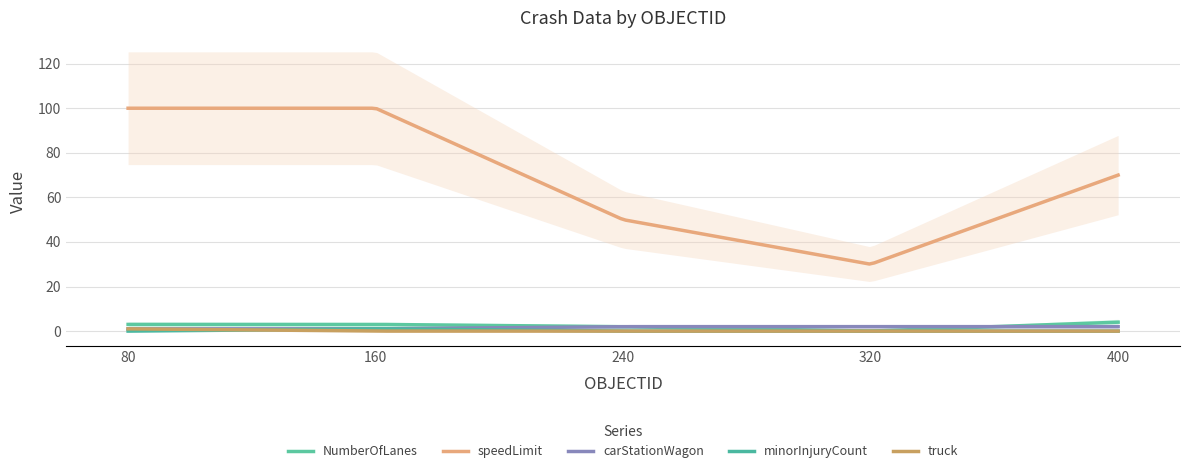

Reading left to right, what are all the values shown in this chart?

NumberOfLanes: 80=3	160=3	240=2	320=0	400=4
speedLimit: 80=100	160=100	240=50	320=30	400=70
carStationWagon: 80=1	160=1	240=2	320=2	400=2
minorInjuryCount: 80=0	160=1	240=0	320=0	400=0
truck: 80=1	160=0	240=0	320=0	400=0